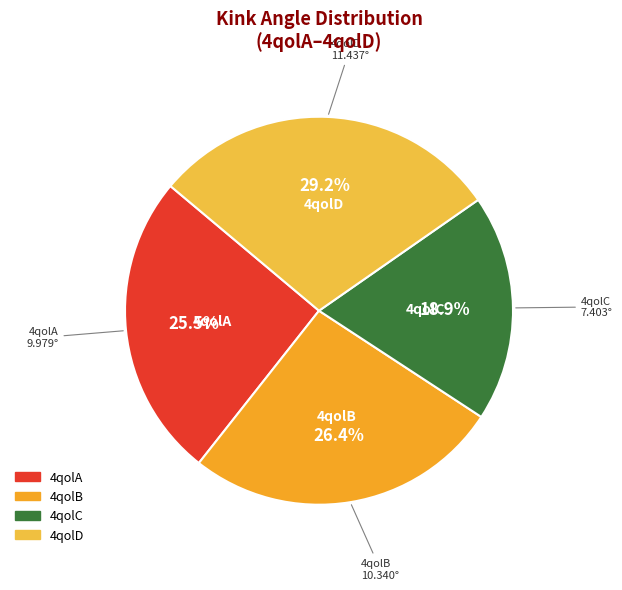

What is the largest slice in the pie chart?

4qolD